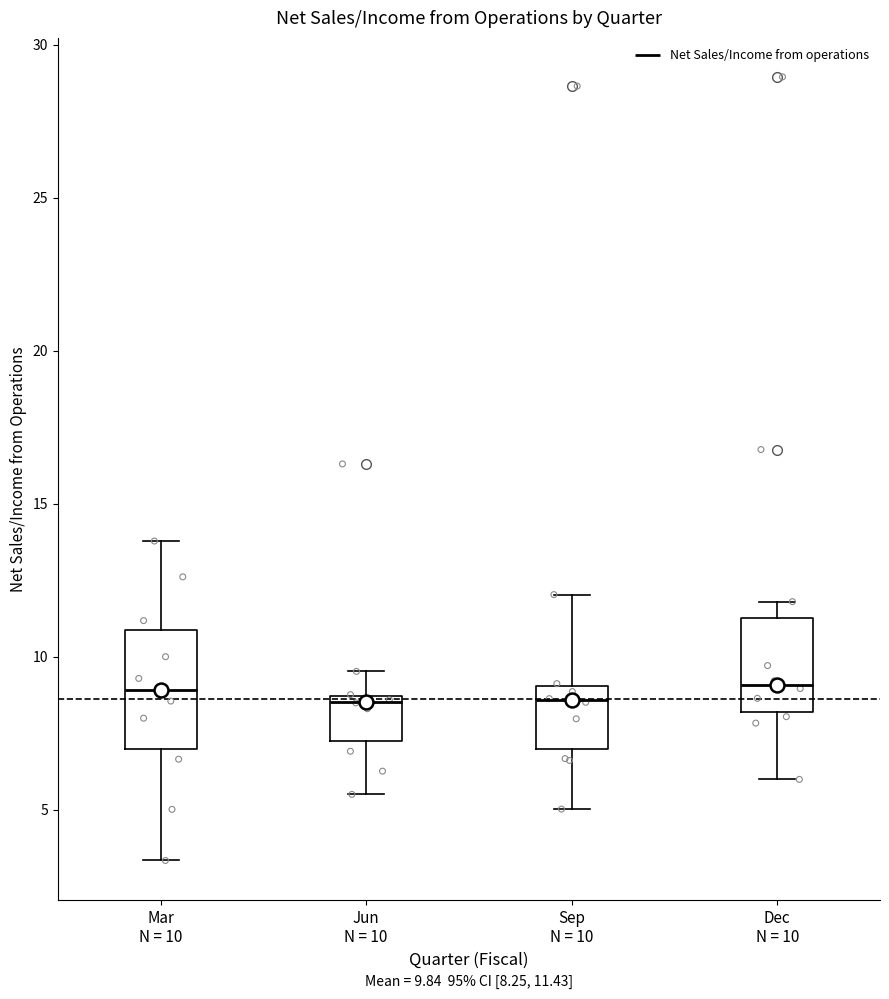

Which box is the tallest, from its lower edge to its upper edge?

Mar N = 10